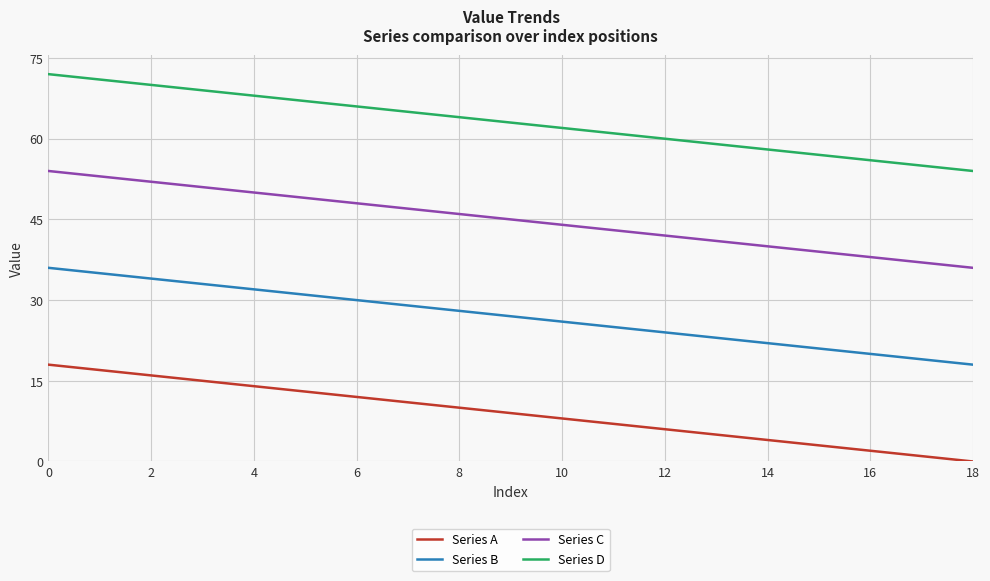

What is the highest value of the Series A series?

18